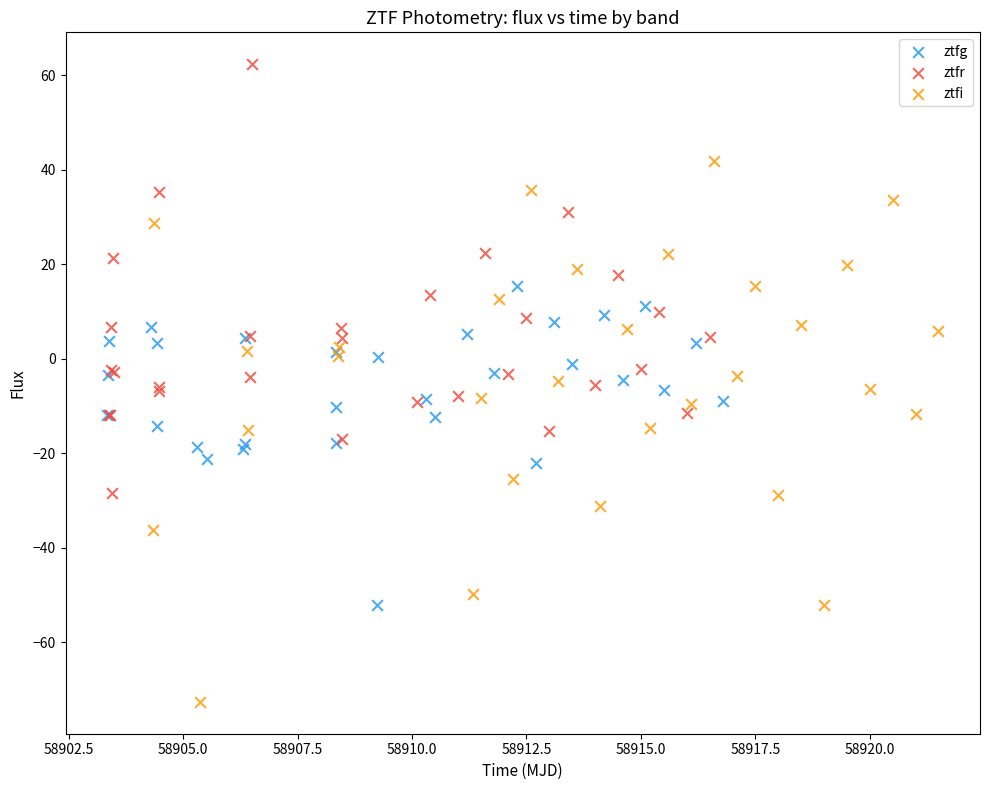

Which series contains the lowest Y value?

ztfi